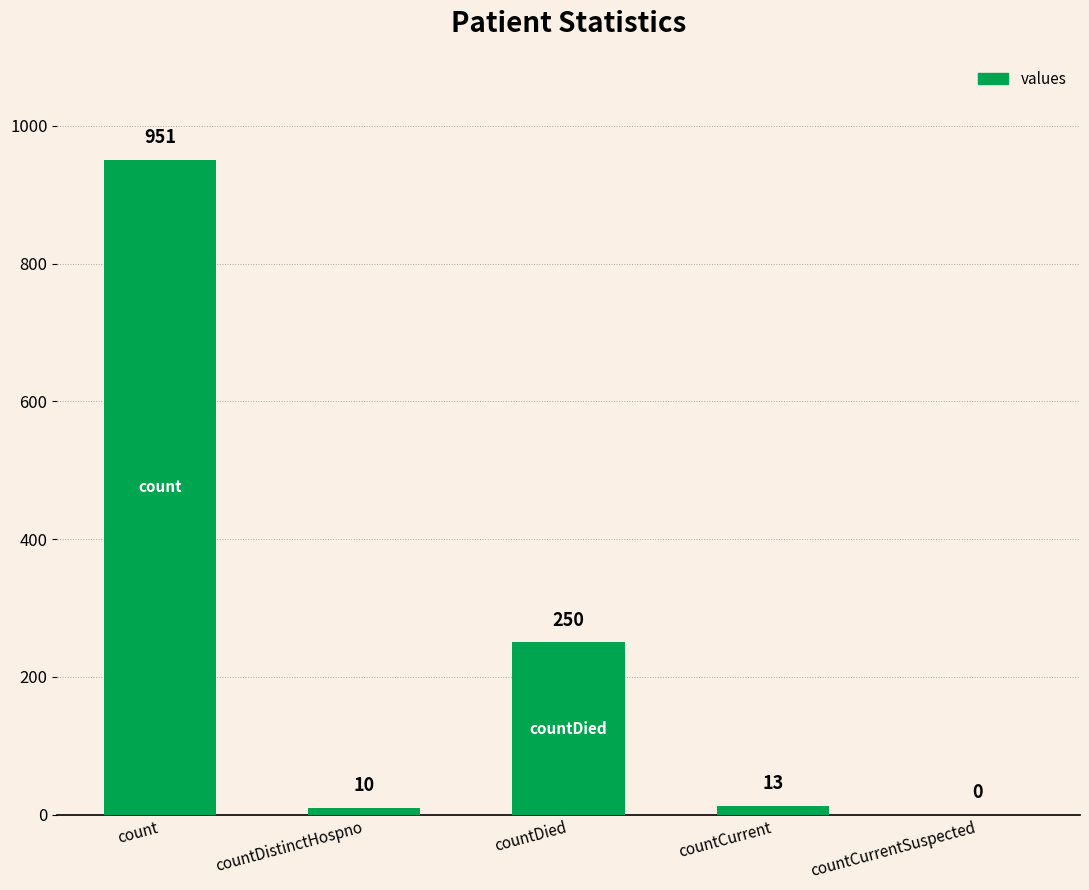

What is the change in value from countDistinctHospno to countDied?

+240